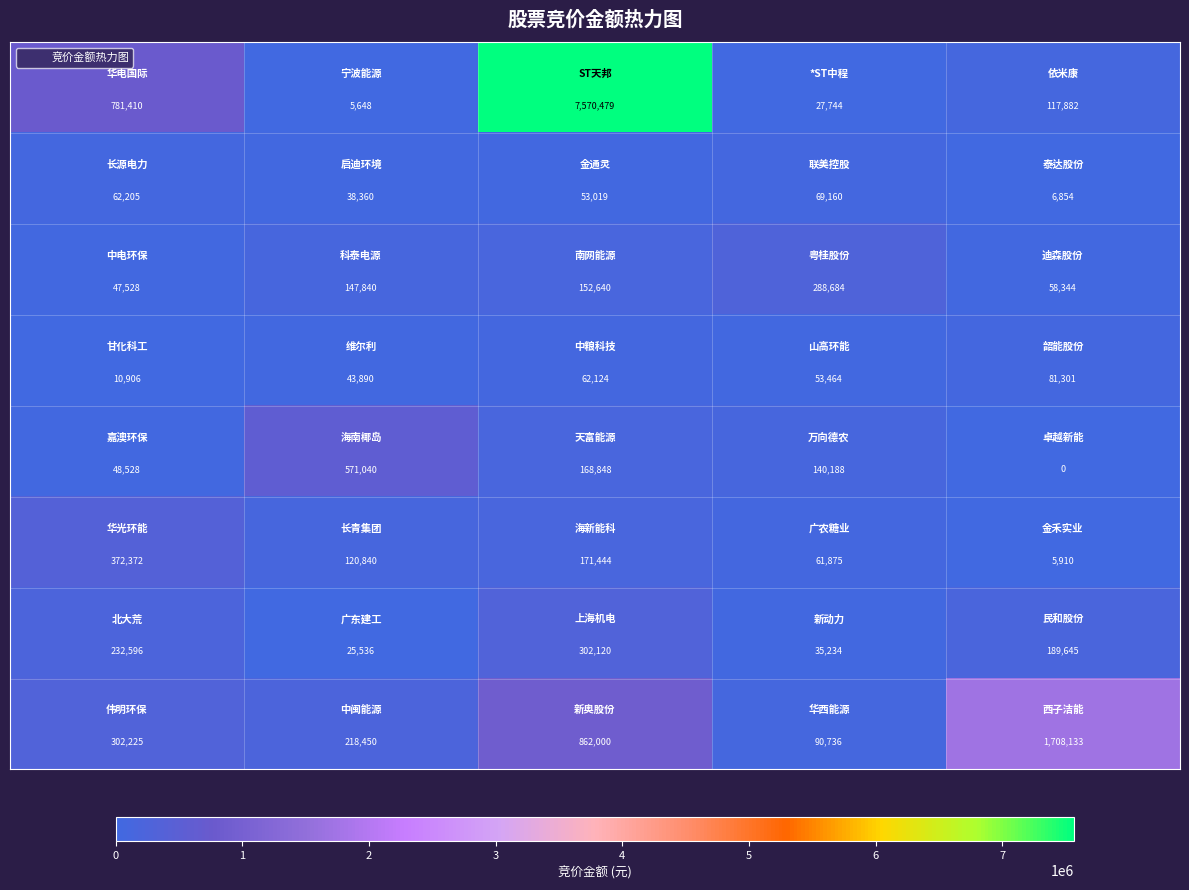

How many data points does each series have?

5